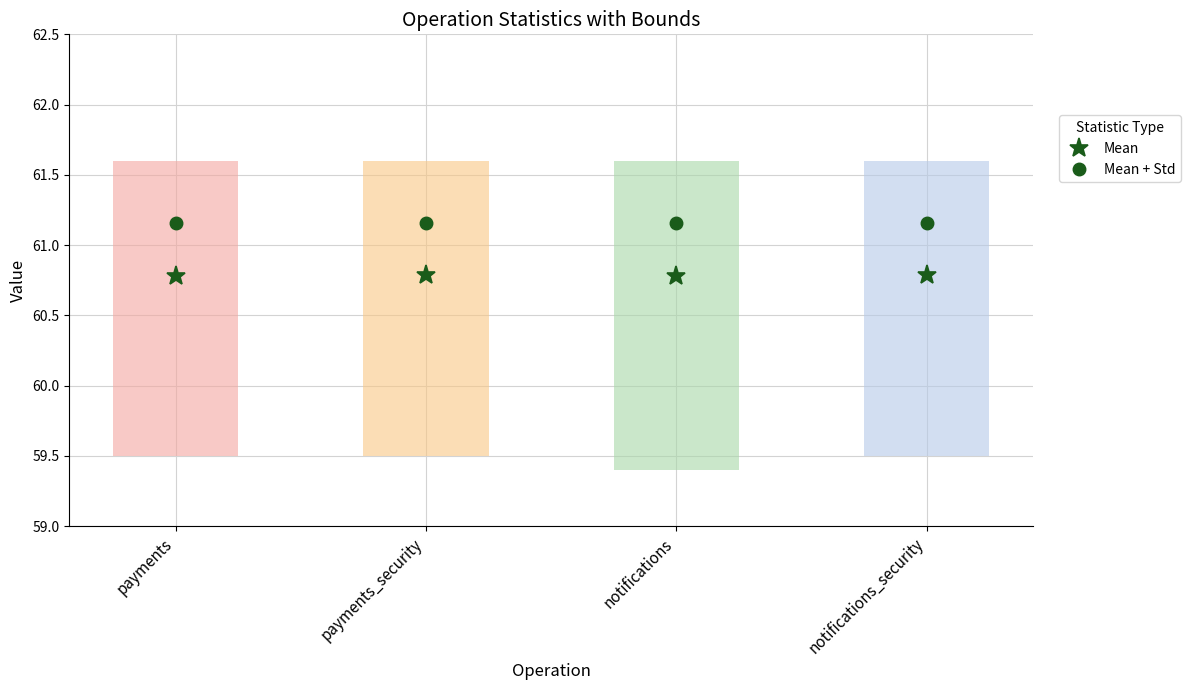

Is the value of Mean at notifications greater than the value of Mean + Std at payments?

No